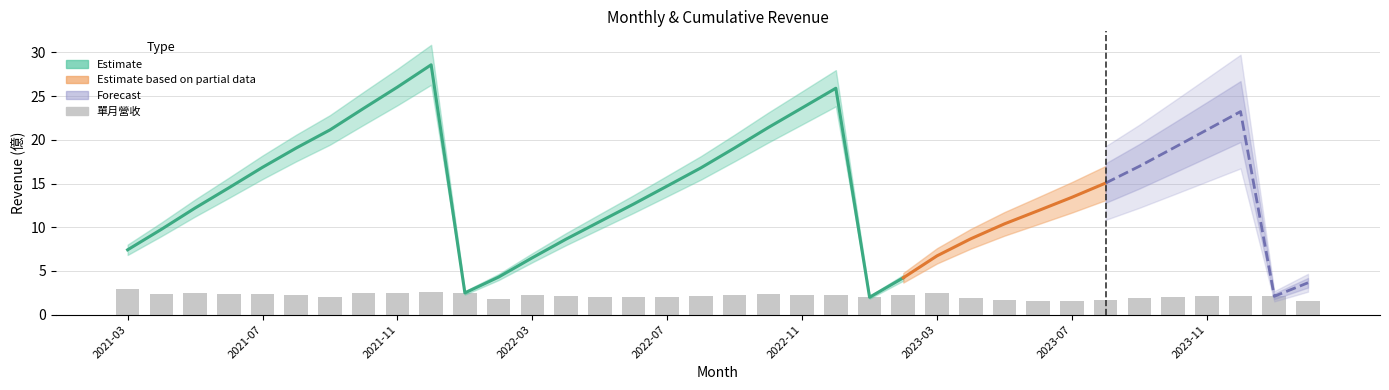

Reading right to left, list all the values displayed in this chart.

1.6	2.1	2.1	2.1	2.1	1.9	1.6	1.5	1.5	1.7	1.9	2.5	2.2	2.0	2.2	2.2	2.3	2.3	2.1	2.1	2.0	2.0	2.1	2.2	1.8	2.5	2.5	2.4	2.5	2.1	2.2	2.4	2.3	2.4	2.3	3.0